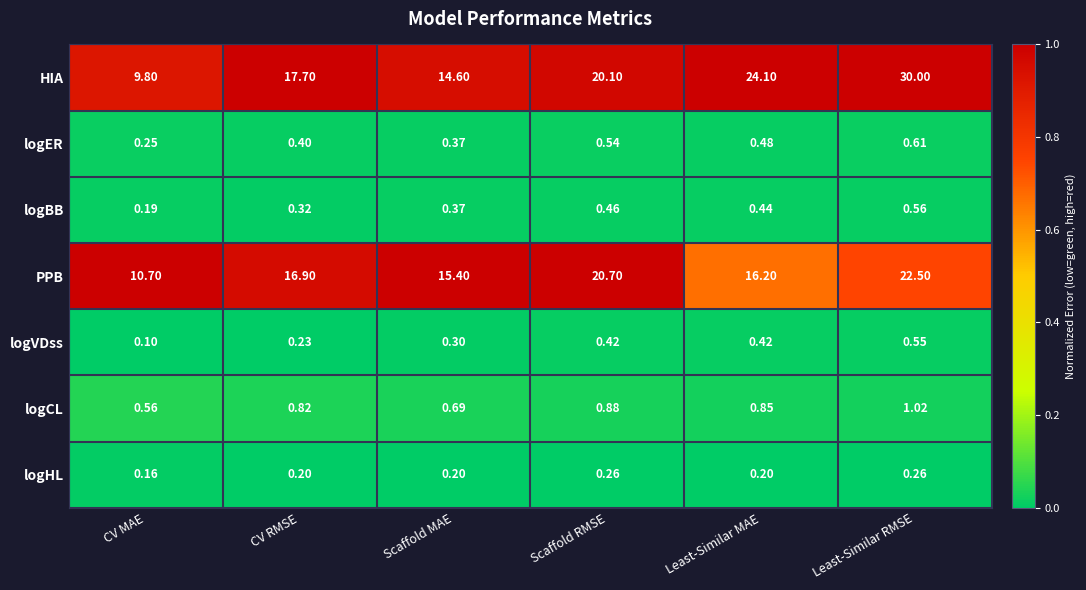

At how many categories does at least one series exceed 0?

6